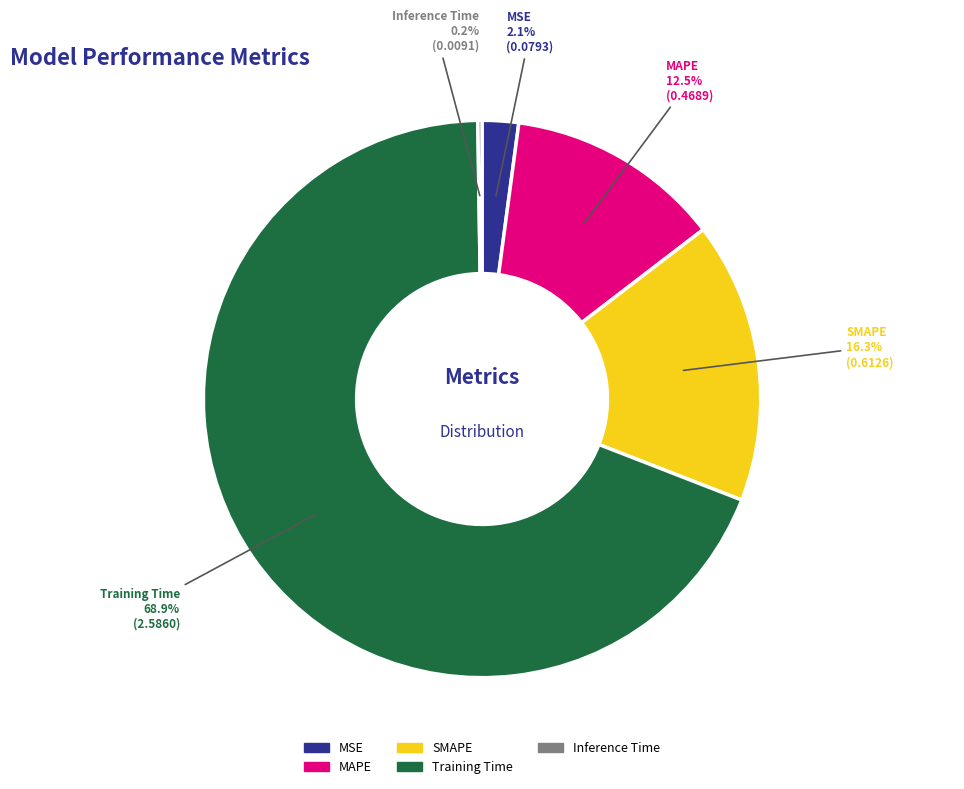

Which slice is the largest?

Training Time